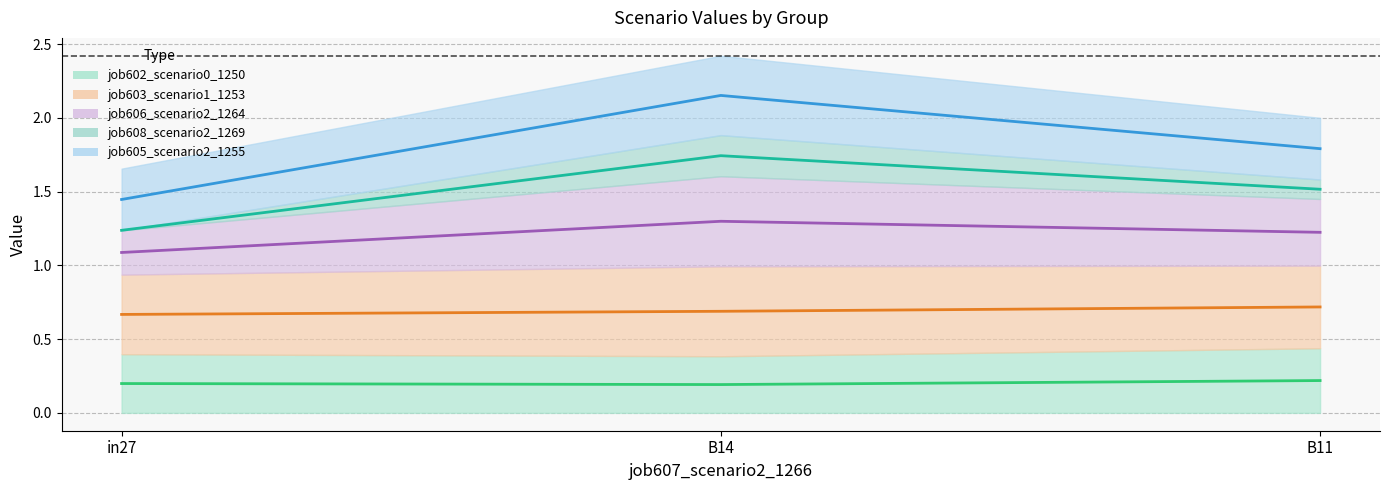

What are all the series names shown in the legend?

job602_scenario0_1250_line, job603_scenario1_1253_line, job606_scenario2_1264_line, job608_scenario2_1269_line, job605_scenario2_1255_line